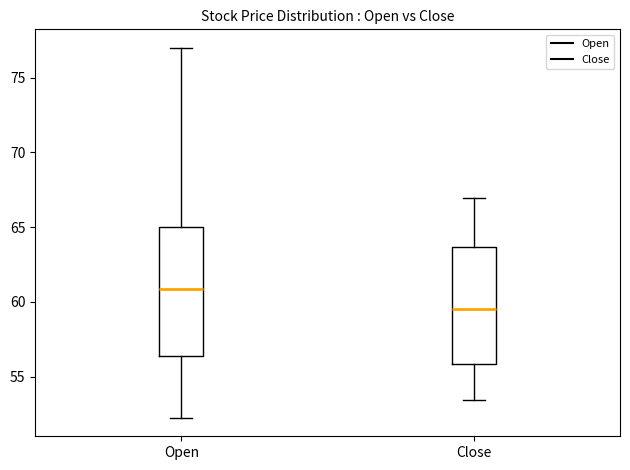

Which box is the tallest, from its lower edge to its upper edge?

Open